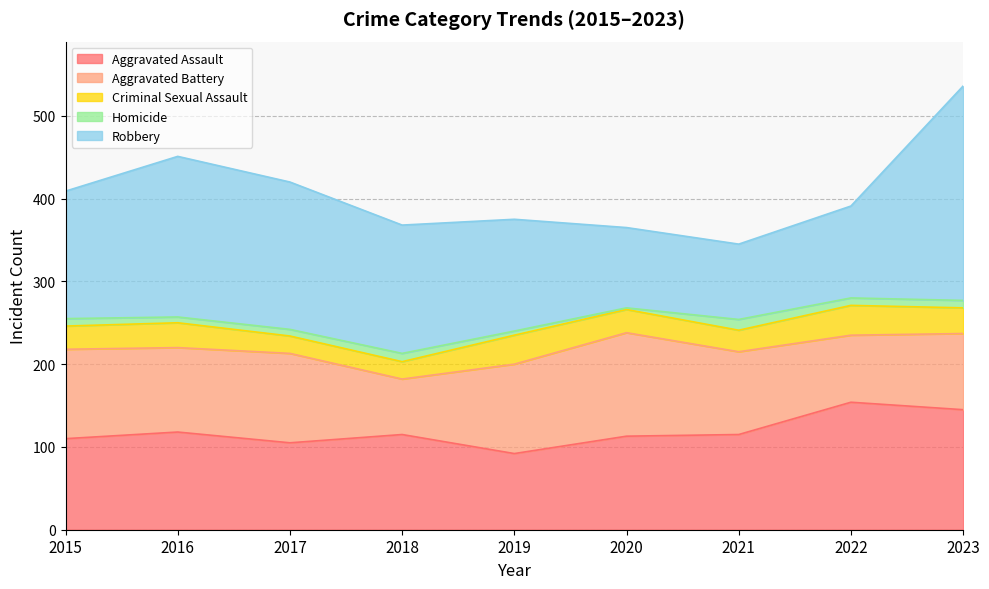

Reading left to right, transcribe all the data shown in this chart.

Aggravated Assault: 110	118	105	115	92	113	115	154	145
Aggravated Battery: 108	102	108	67	108	125	100	81	92
Criminal Sexual Assault: 28	30	21	21	35	28	26	36	31
Homicide: 9	7	8	10	5	2	13	9	9
Robbery: 154	194	178	155	135	97	91	111	259